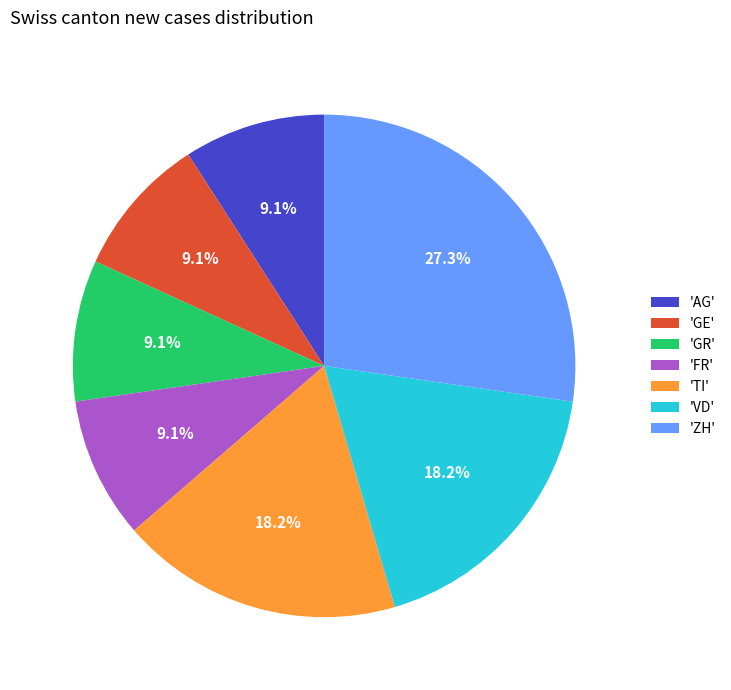

Is there any slice that represents more than half of the pie?

No